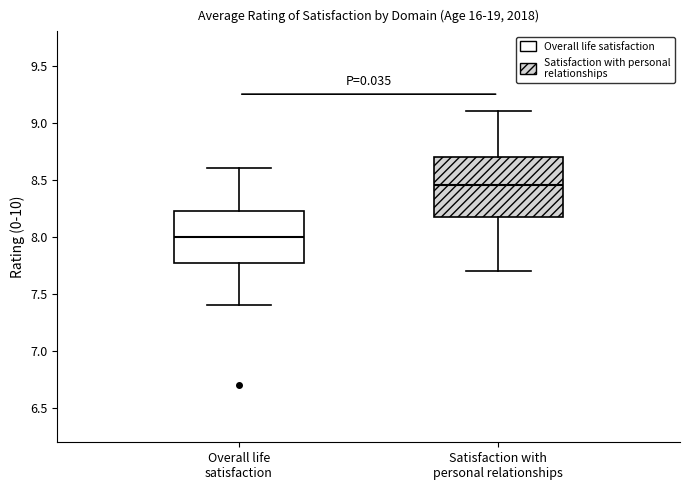

Where is the lower edge of the box for Satisfaction with personal relationships on the y-axis? The values are not printed on the chart, so give them approximately, as read against the axis.

8.20